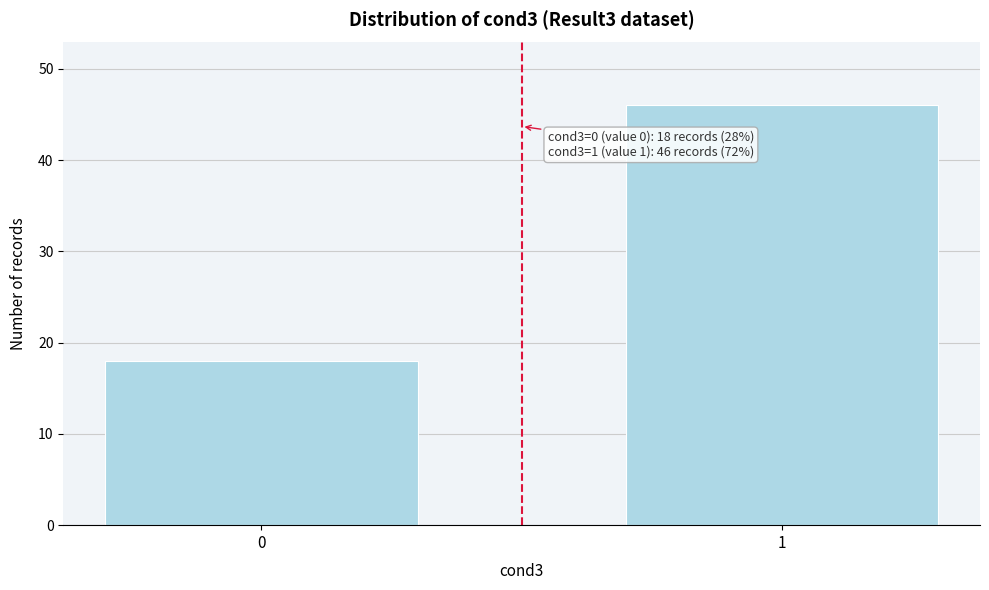

Reading left to right, list all the values displayed in this chart.

0=18	1=46